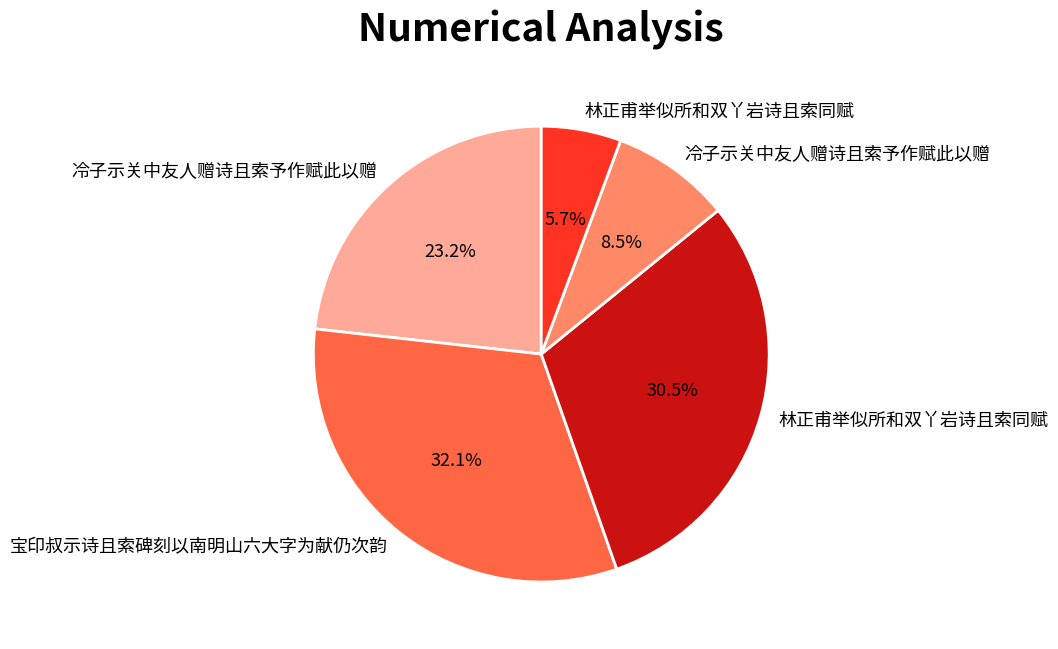

Does any single category account for the majority?

No